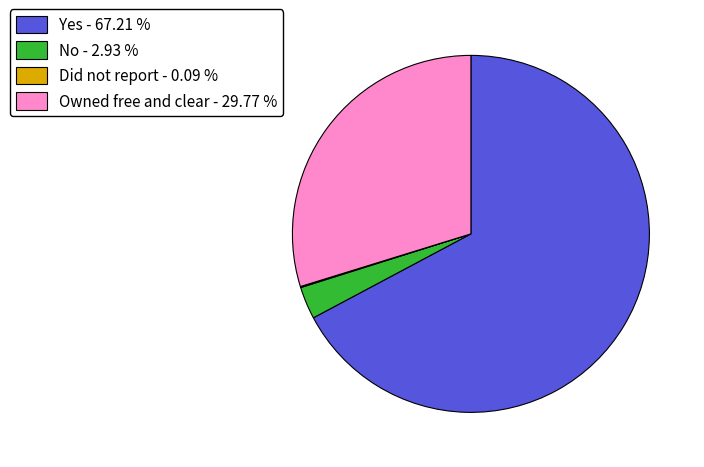

Between Owned free and clear and Yes, which is larger?

Yes